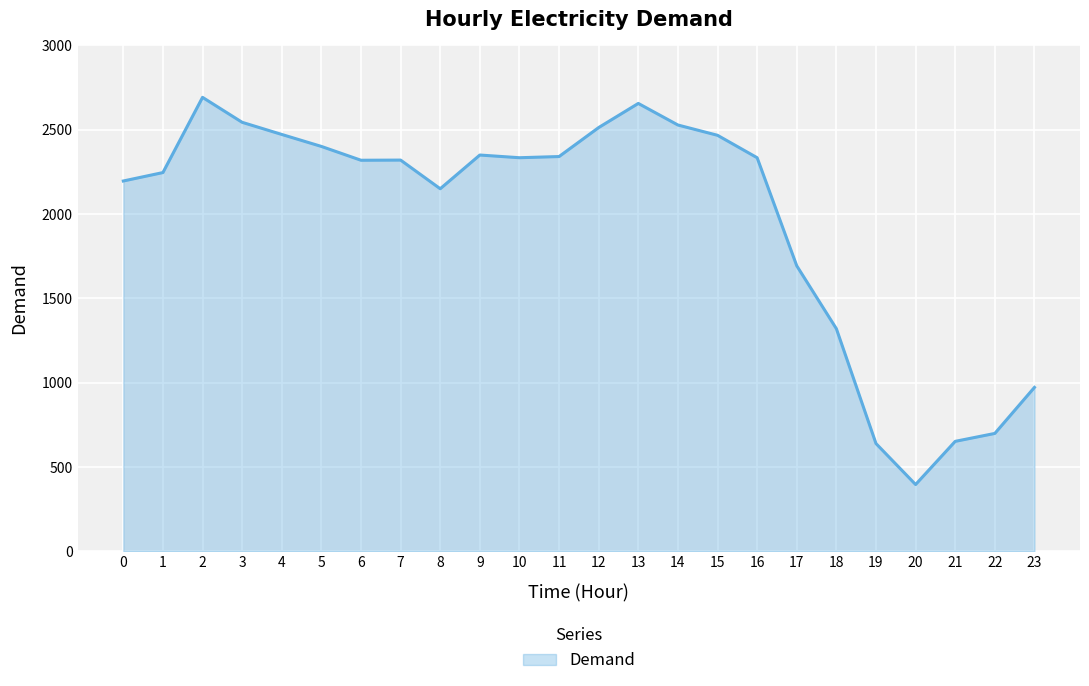

What is the maximum value shown in the chart?

2692